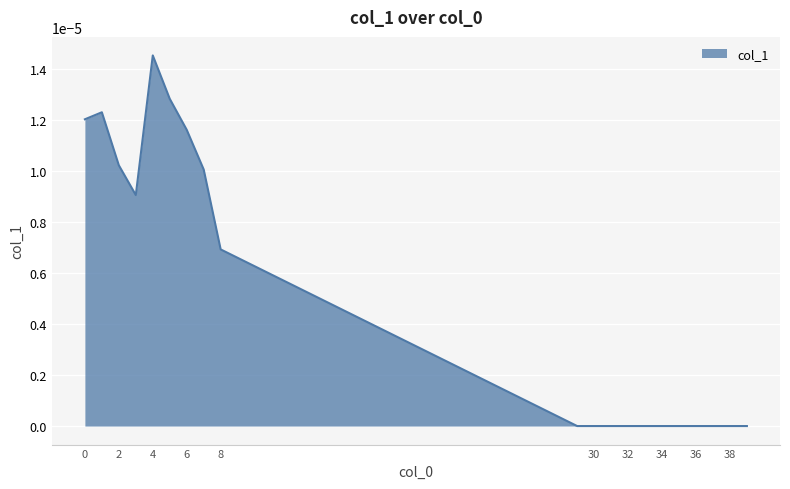

At which category does the data reach its first local peak?

1